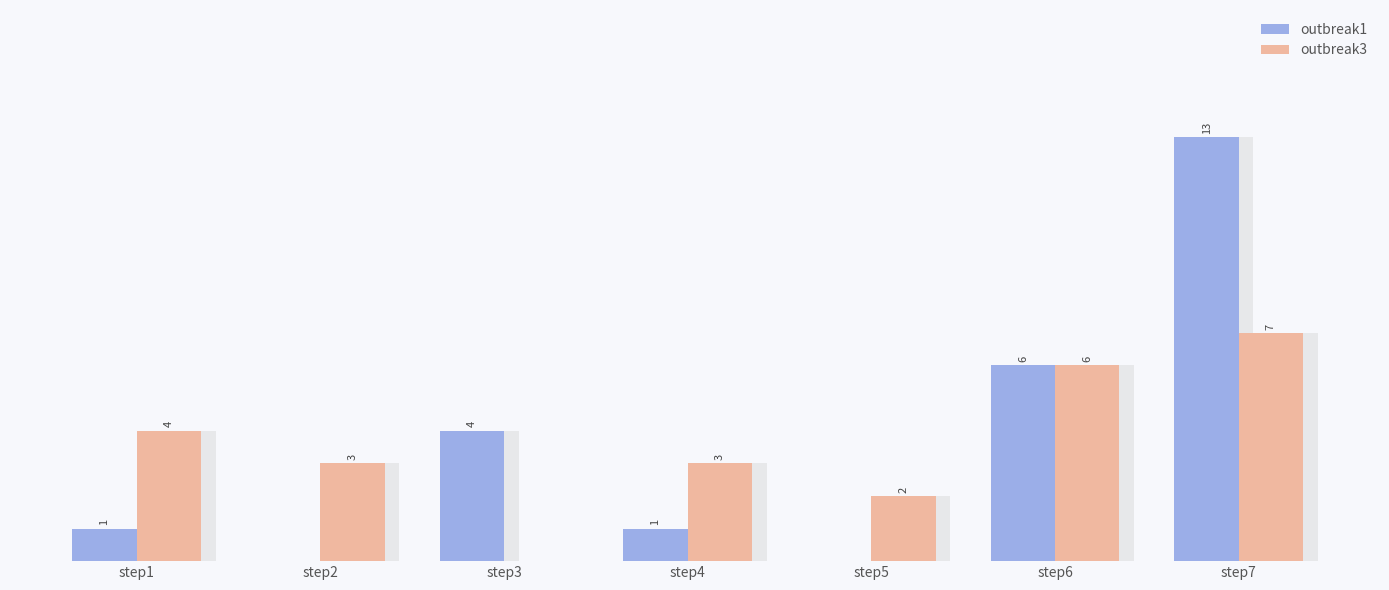

Reading left to right, extract all data points from this chart.

outbreak1: step1=1	step2=0	step3=4	step4=1	step5=0	step6=6	step7=13
outbreak3: step1=4	step2=3	step3=0	step4=3	step5=2	step6=6	step7=7